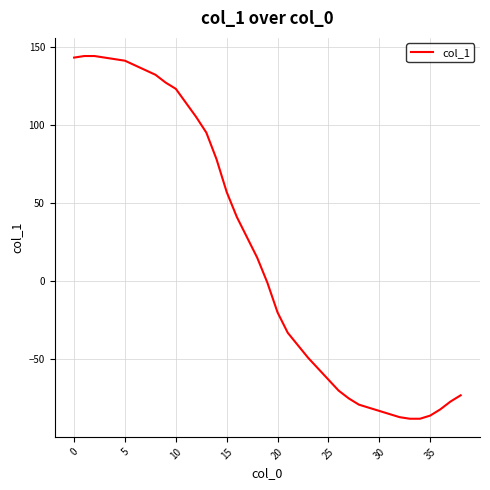

What is the maximum value shown in the chart?

144